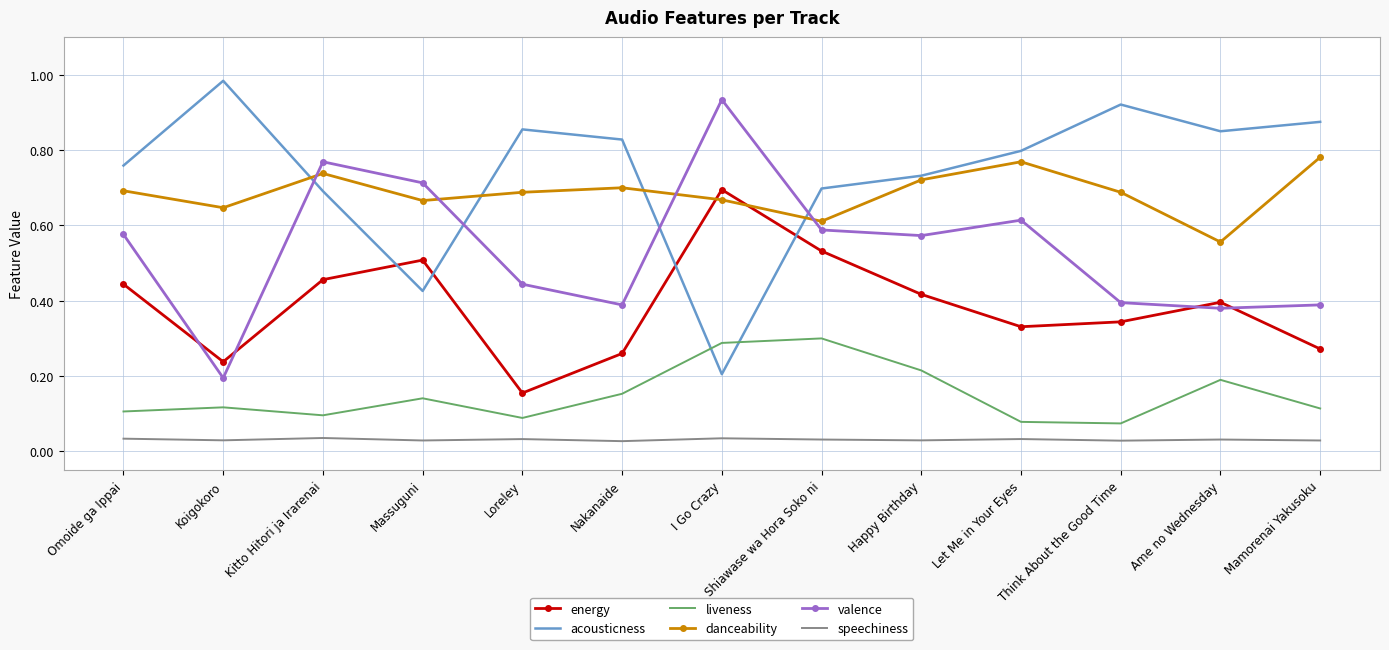

True or false: speechiness and valence intersect in this chart.

False